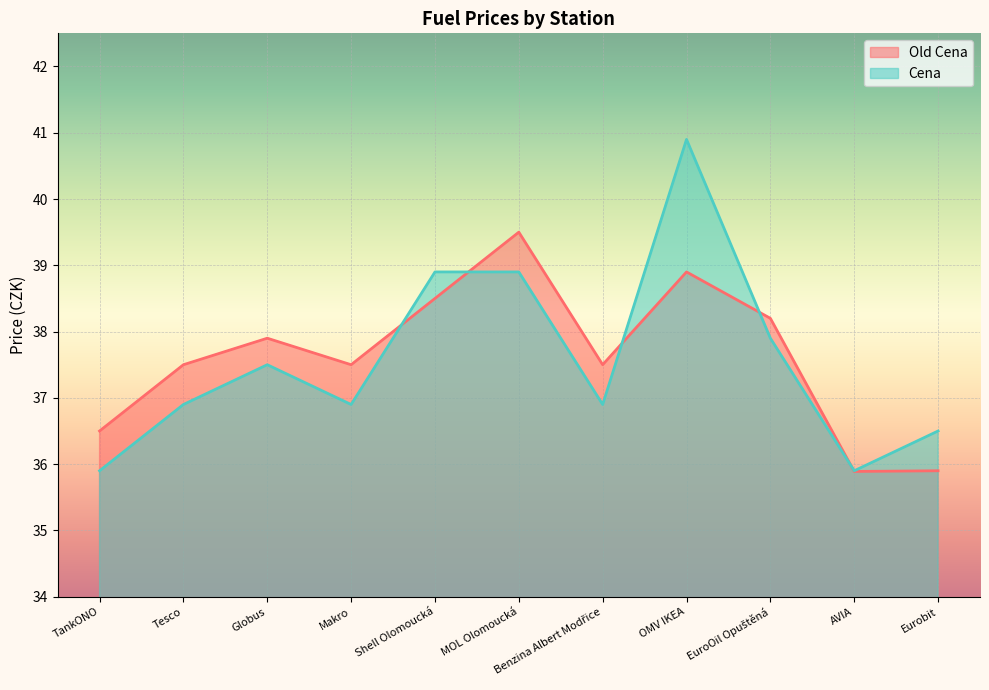

True or false: Old Cena has a value of 39.5 at MOL Olomoucká.

True